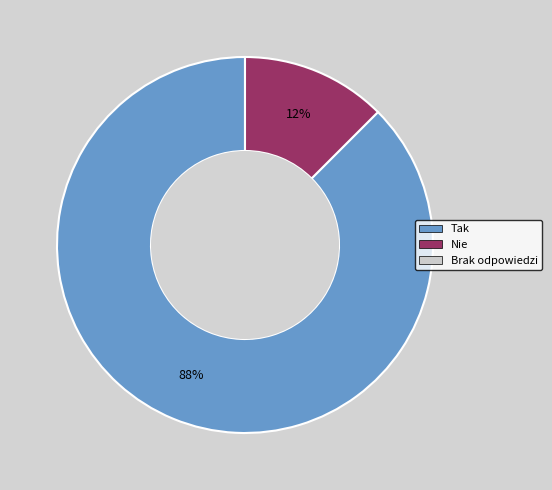

Does any single category account for the majority?

Yes